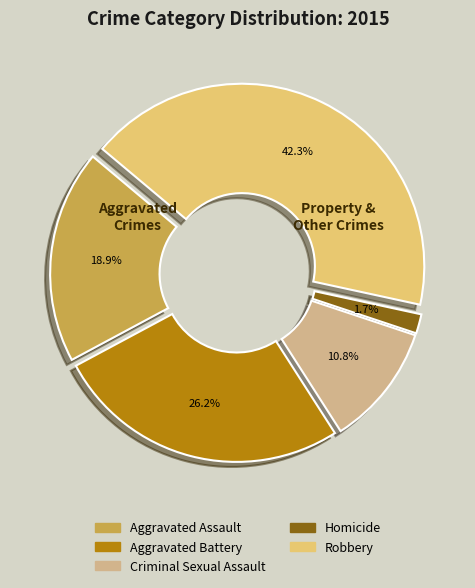

Combined, do Aggravated Assault and Robbery account for over 50%?

Yes